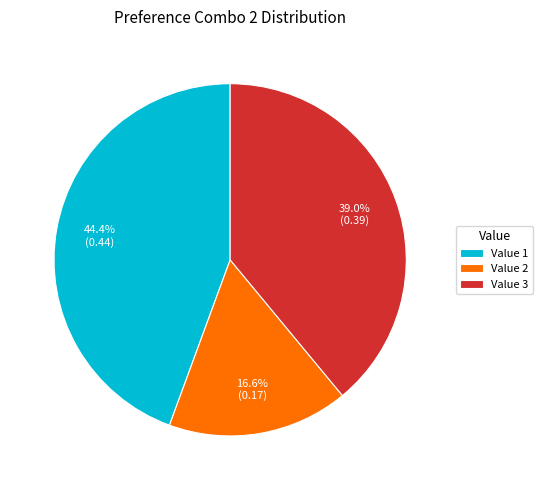

What is the ratio of the value at Value 3 to the value at Value 1?

0.9